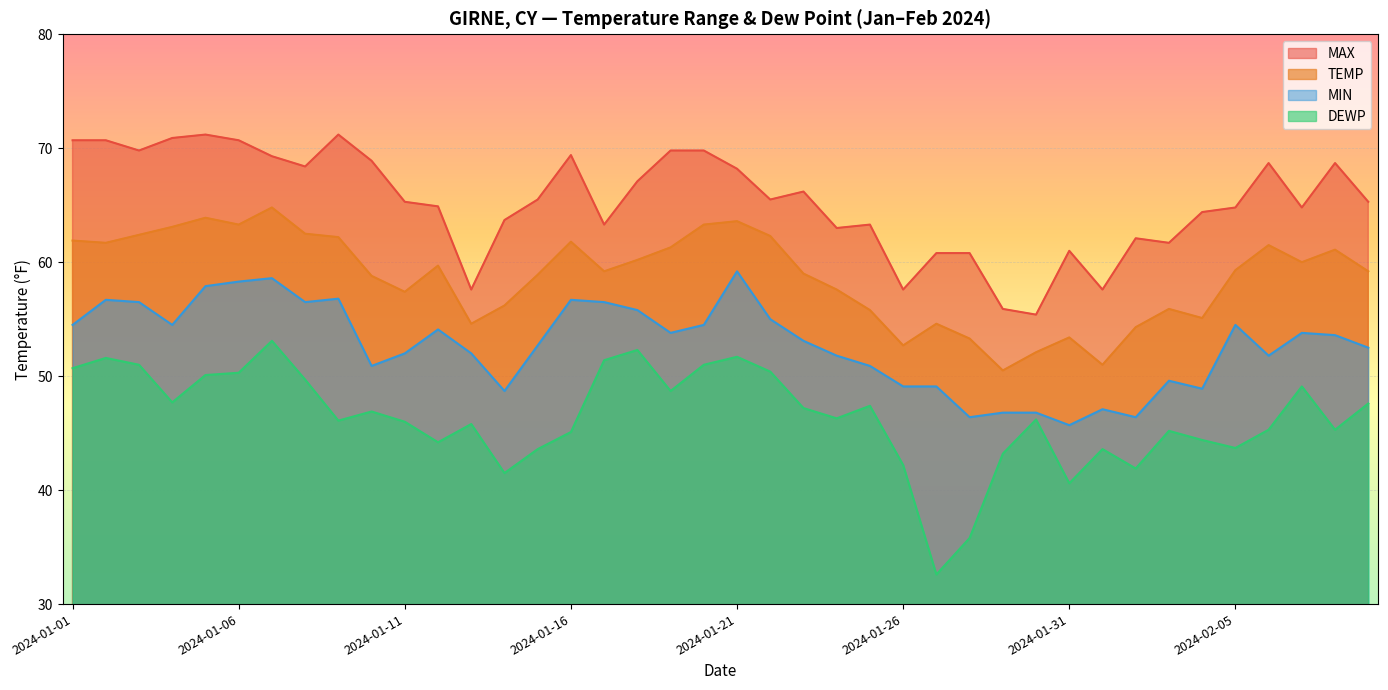

The TEMP series shows 55.8 at 2024-01-25. True or false?

True